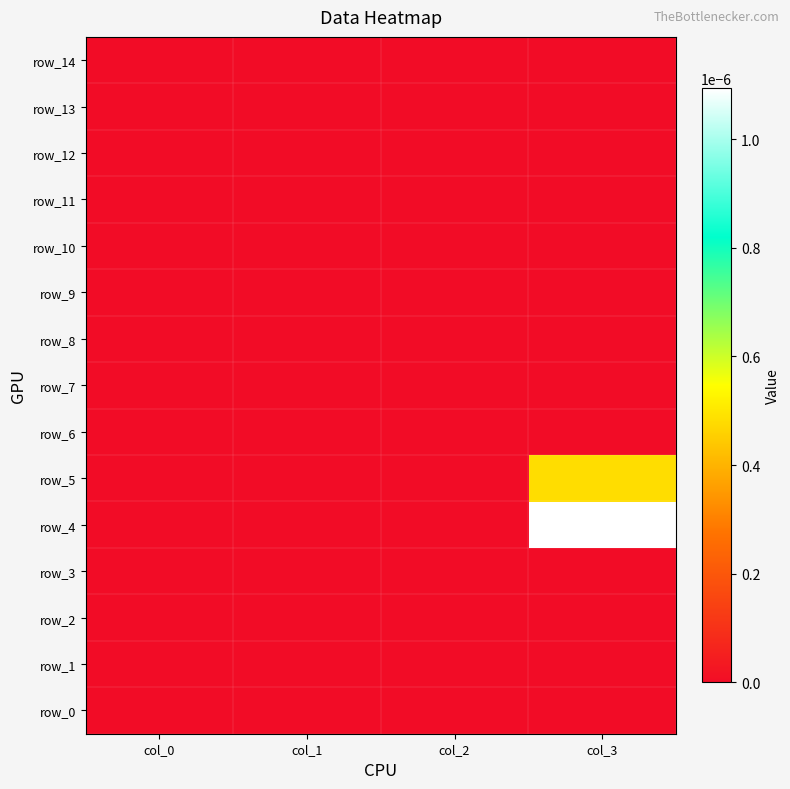

At col_2, list the series in order from smallest to largest.

row_0, row_1, row_2, row_3, row_4, row_5, row_6, row_7, row_8, row_9, row_10, row_11, row_12, row_13, row_14